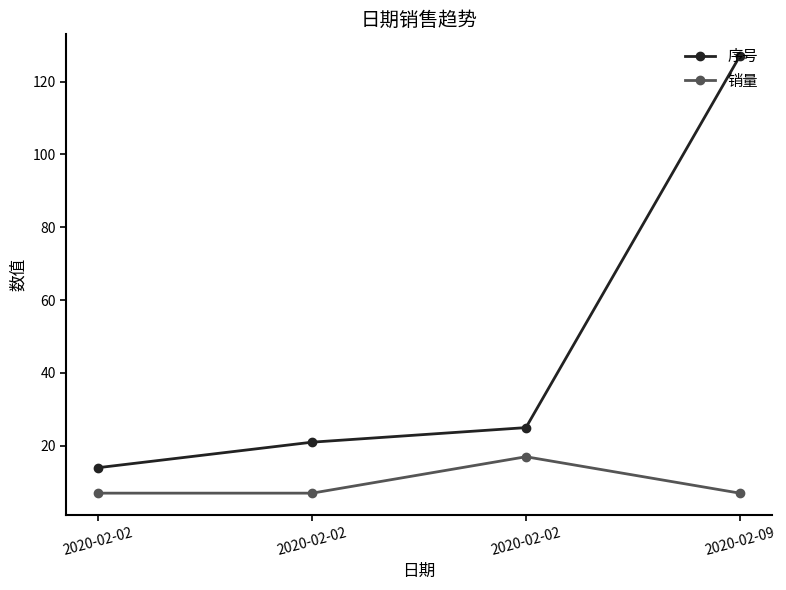

At which label is 销量 closest to 12?

2020-02-02